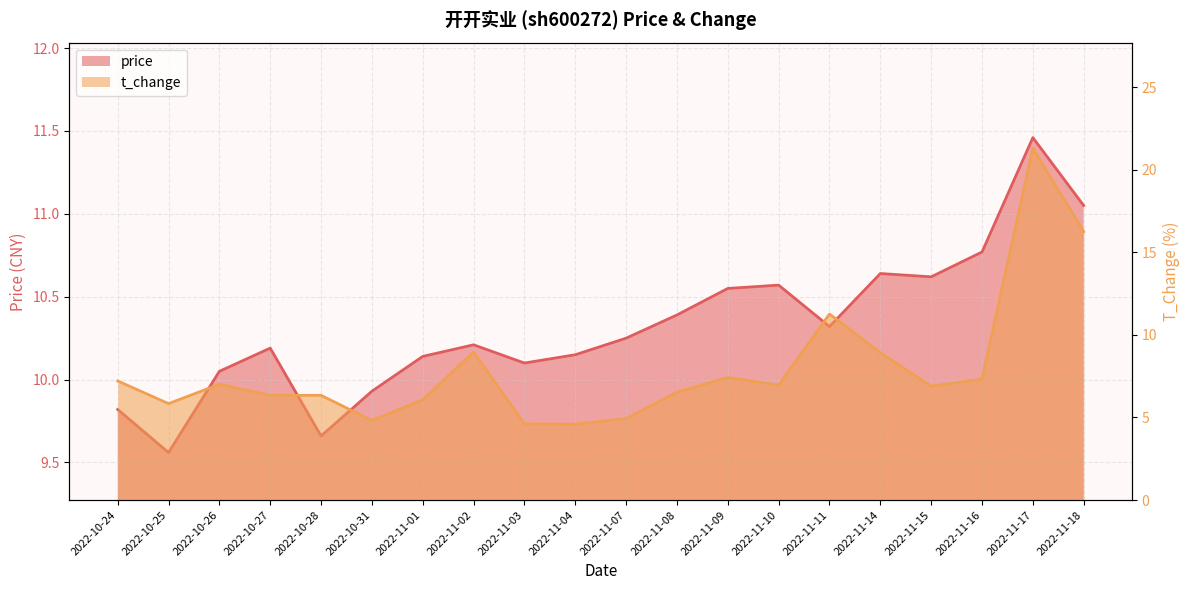

True or false: price has more than 0 interior local peaks.

True